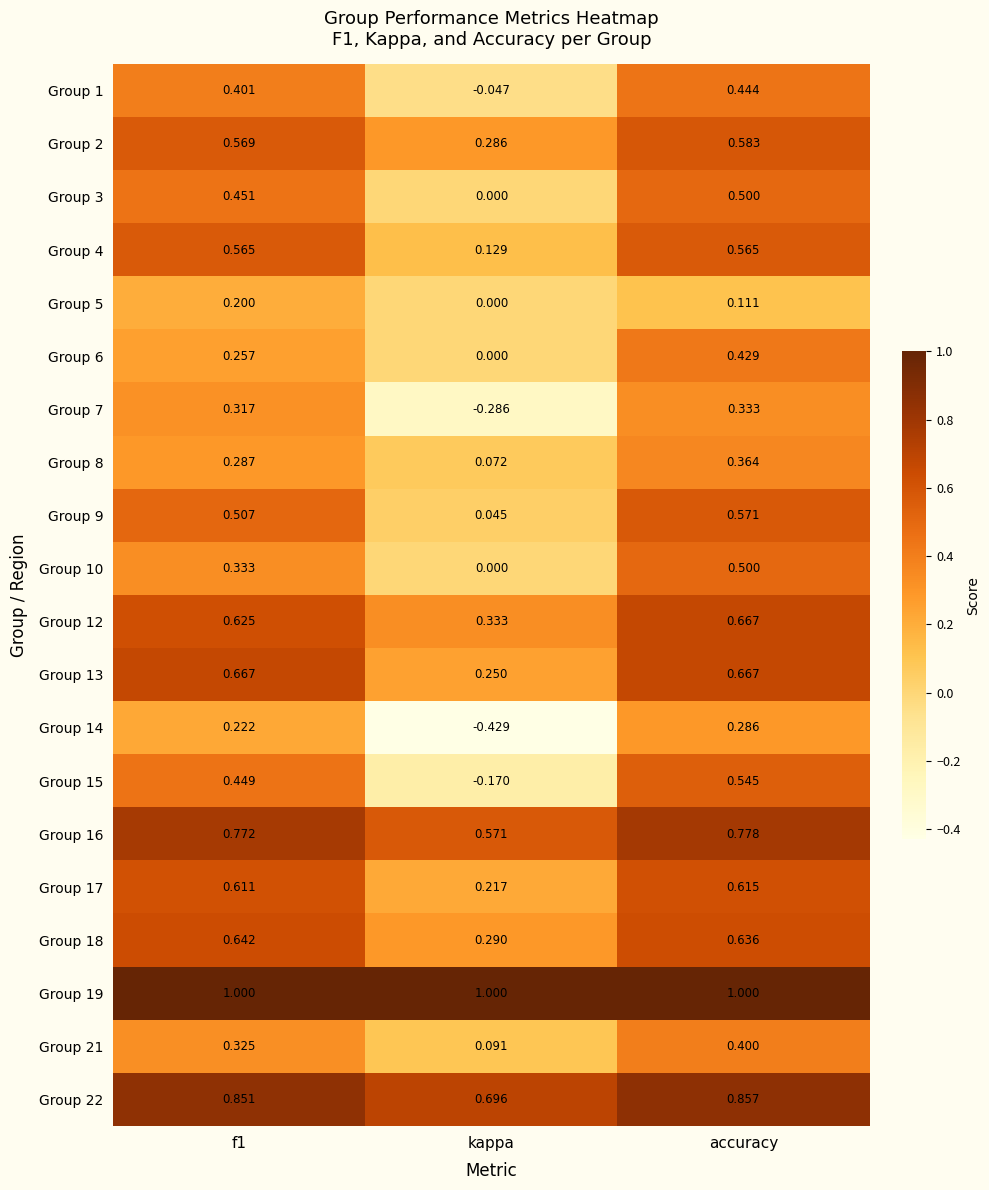

Count the number of data series in this chart.

20